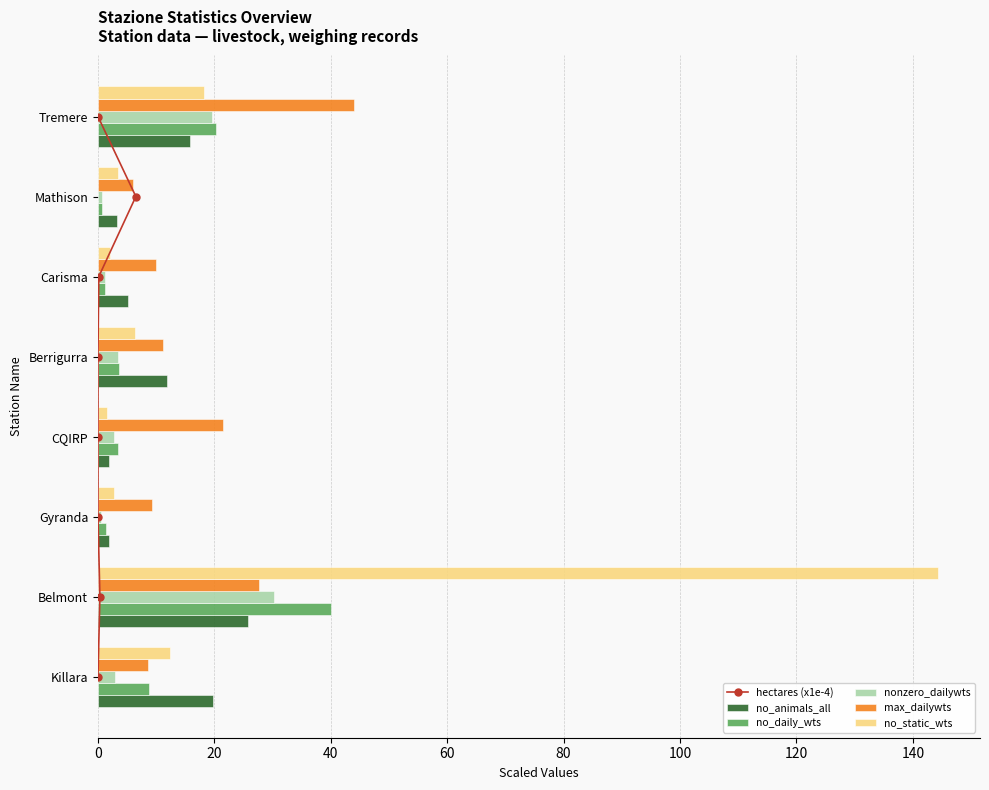

What is the lowest value of the no_animals_all series?

1.9